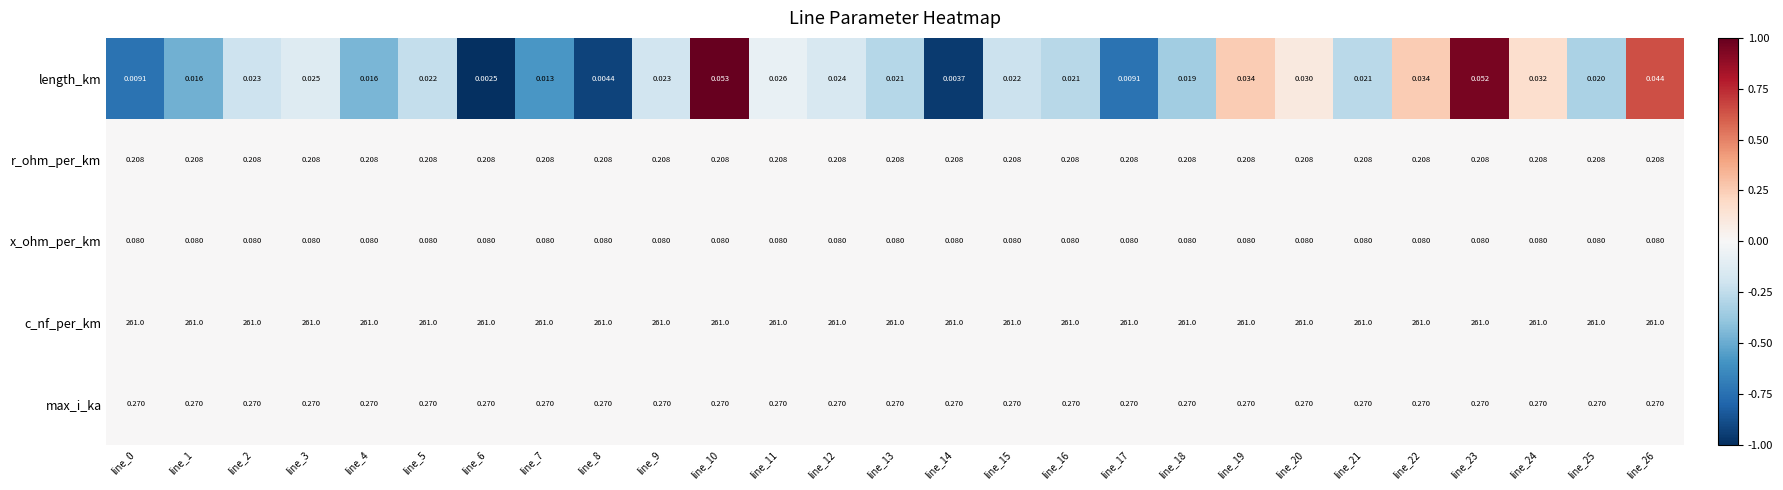

Which series has the largest total across all categories?

c_nf_per_km